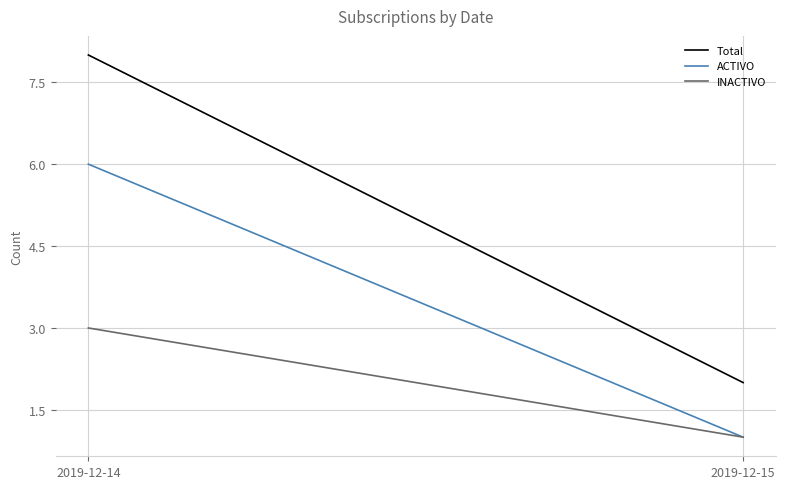

Which has a higher value, 2019-12-15 or 2019-12-14?

2019-12-14